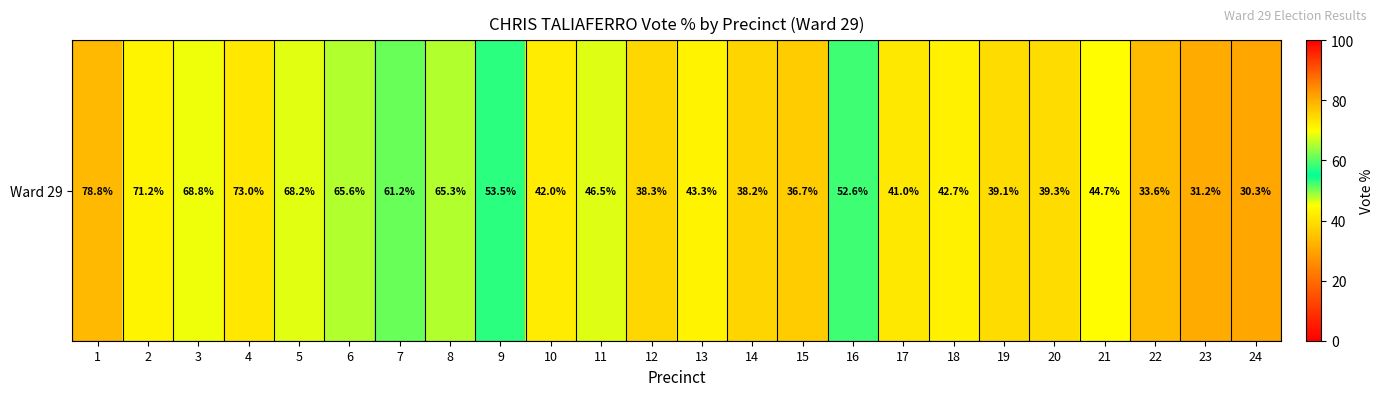

Which label corresponds to the largest value in the chart?

1